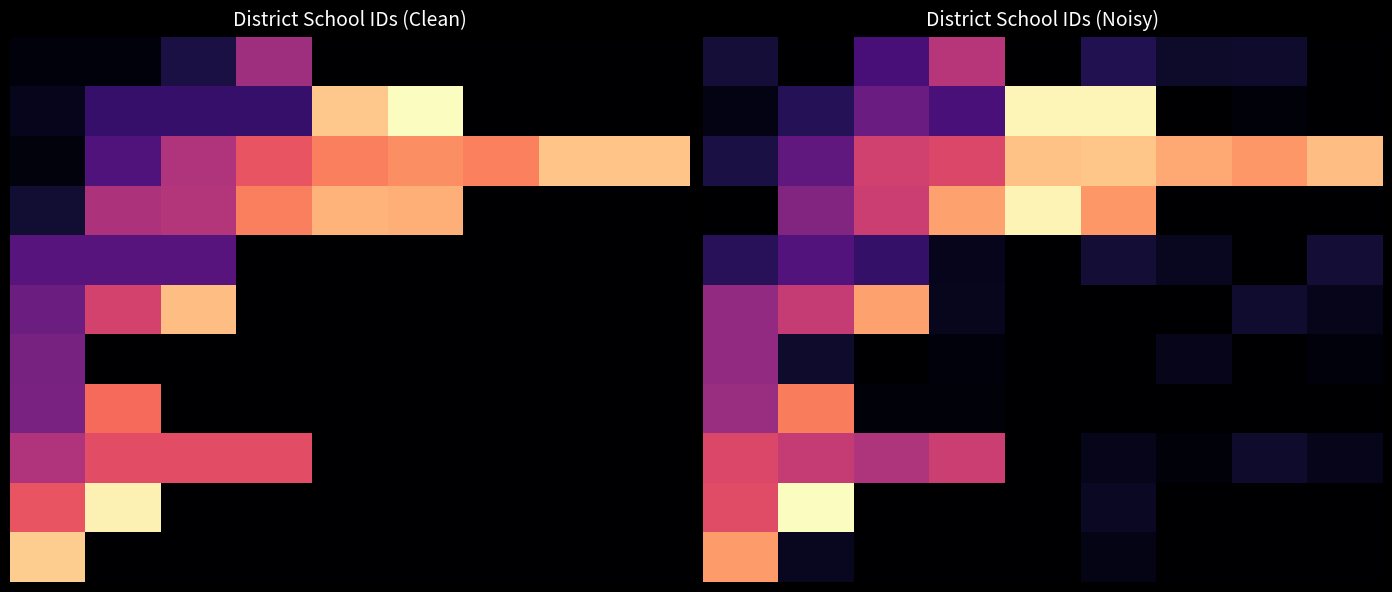

Where is 10 nearest to the value 0?

2